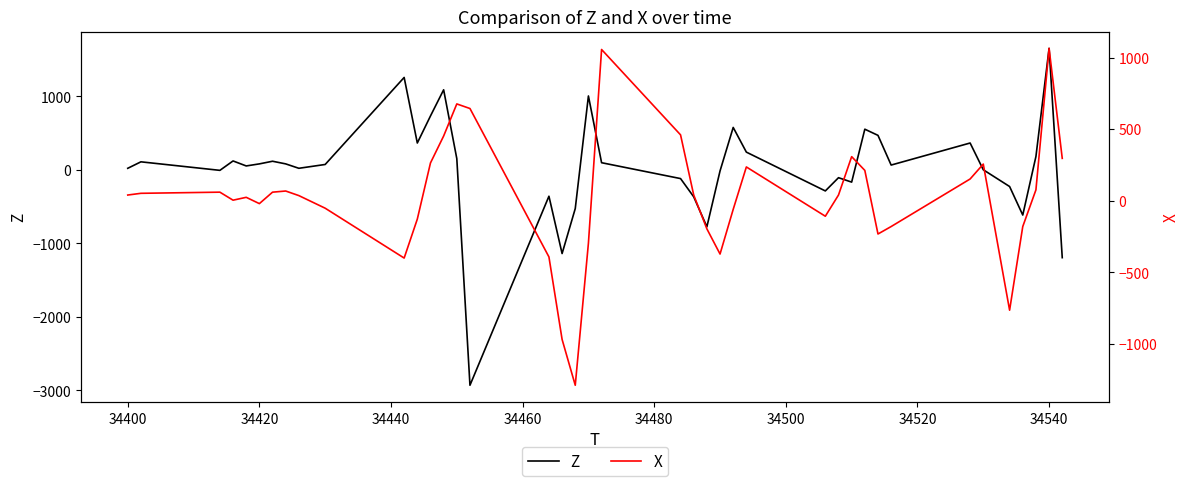

In Z, how many points are lower than both neighbors (excluding endpoints)?

11